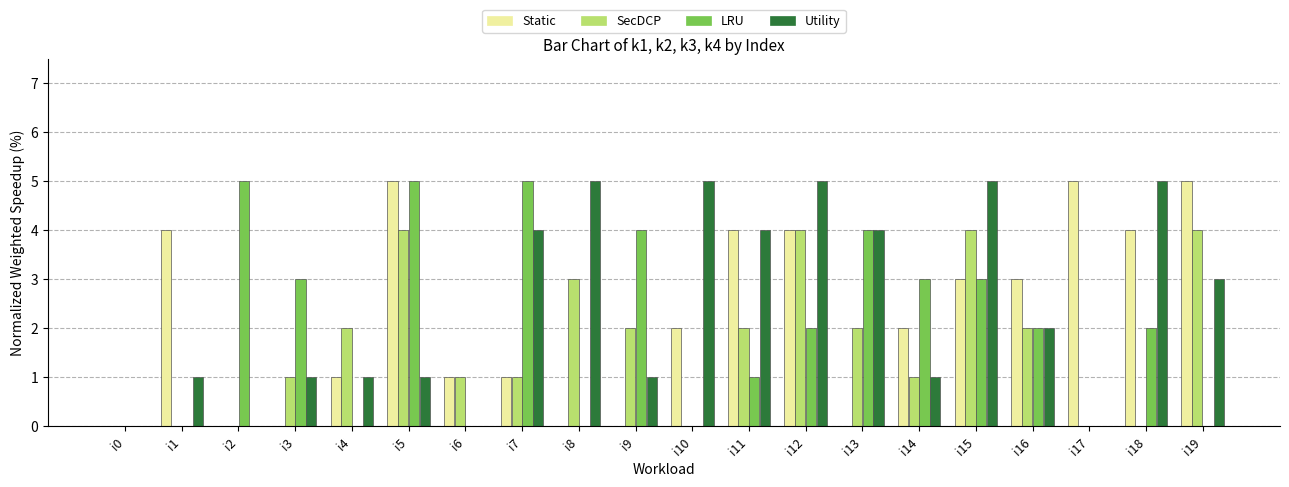

Reading left to right, list all the values displayed in this chart.

k1: 0	4	0	0	1	5	1	1	0	0	2	4	4	0	2	3	3	5	4	5
k2: 0	0	0	1	2	4	1	1	3	2	0	2	4	2	1	4	2	0	0	4
k3: 0	0	5	3	0	5	0	5	0	4	0	1	2	4	3	3	2	0	2	0
k4: 0	1	0	1	1	1	0	4	5	1	5	4	5	4	1	5	2	0	5	3